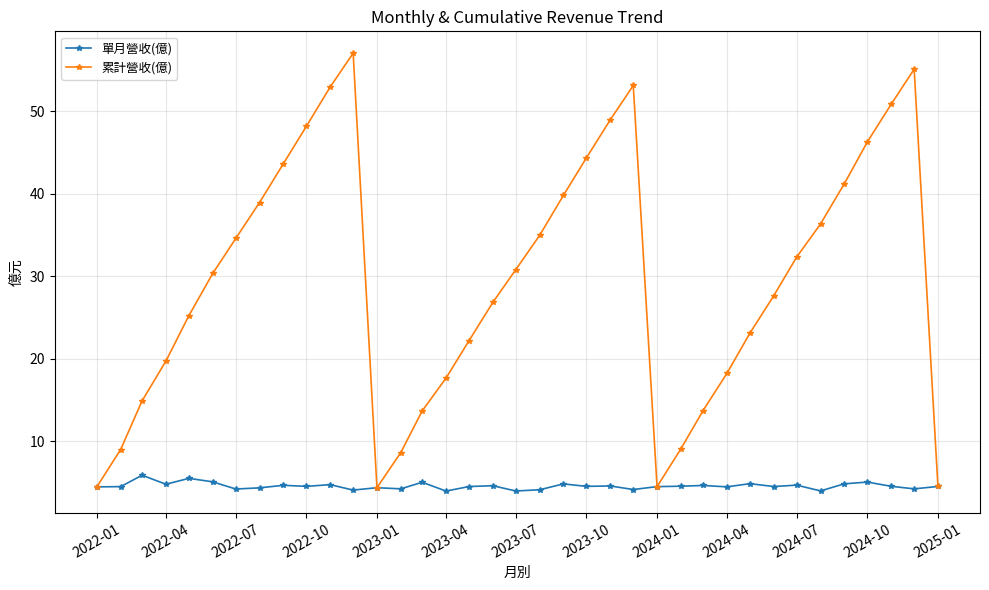

How many interior local valleys does the 累計營收(億) series have?

2